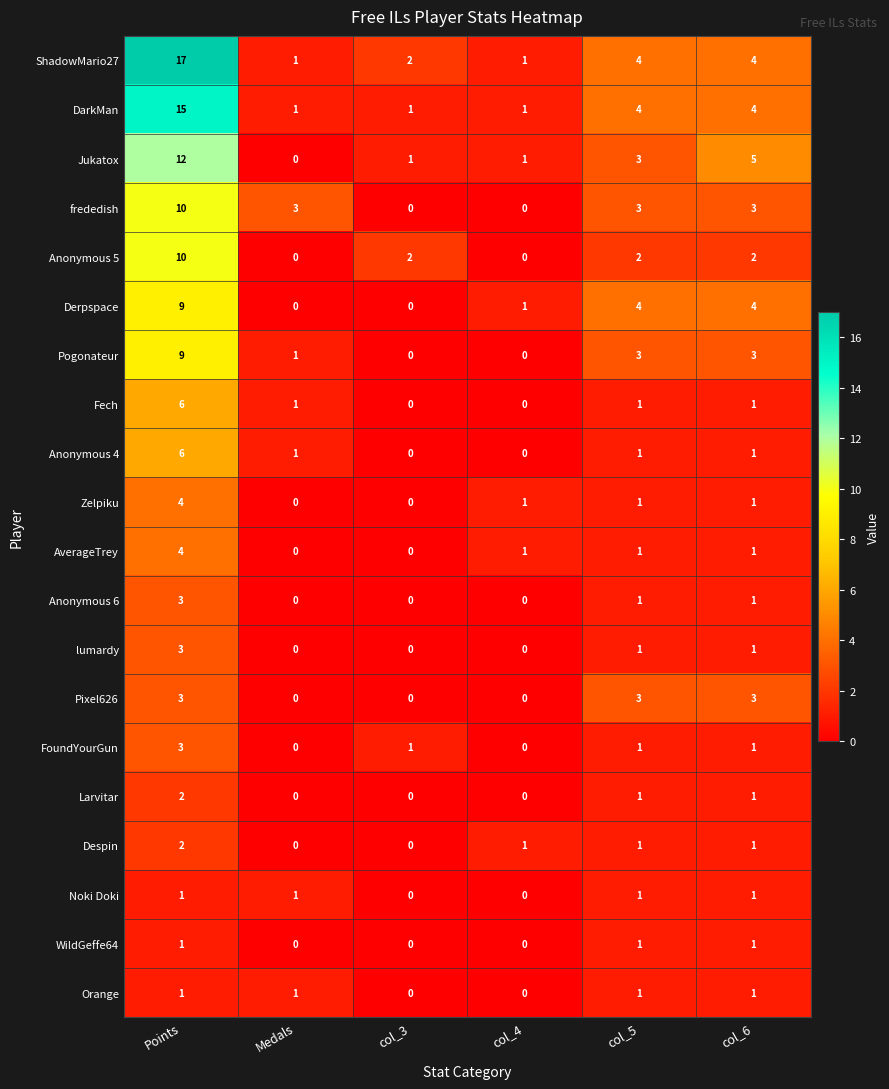

Count the number of data series in this chart.

20